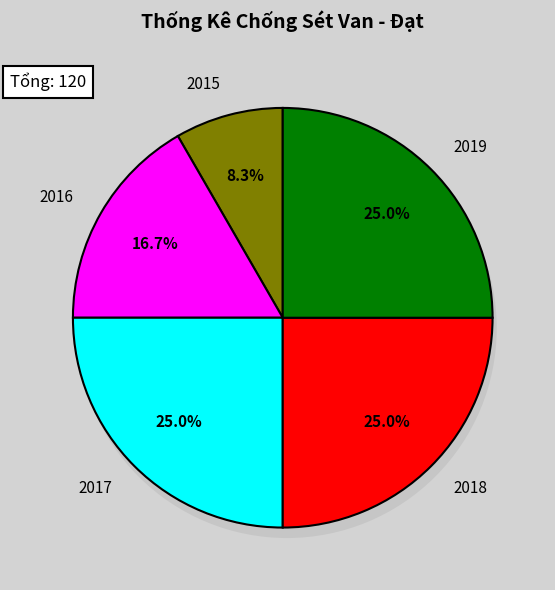

What percentage do 2016 and 2015 together represent?

25.0%